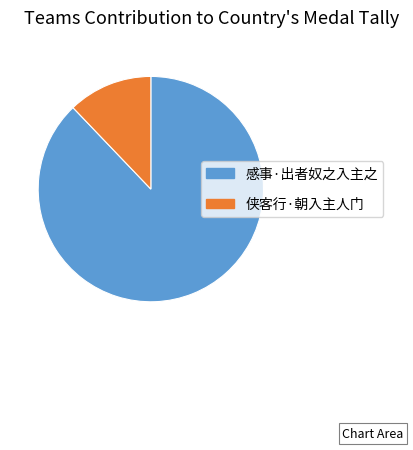

Does 感事·出者奴之入主之 account for over 50% of the chart?

Yes